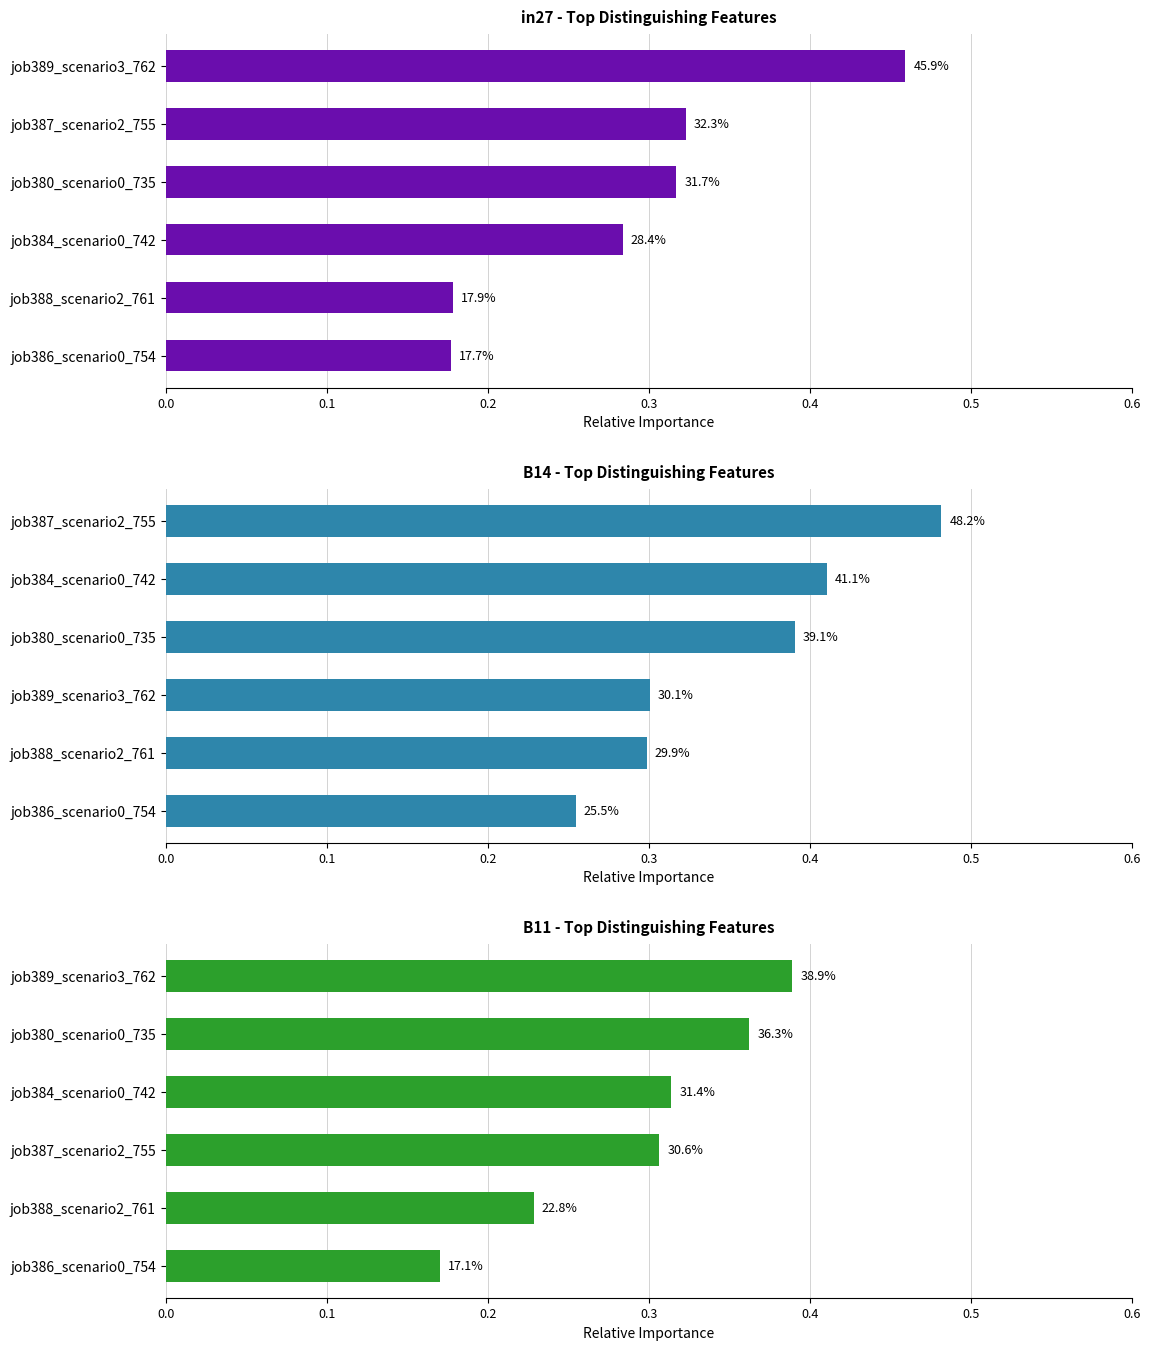

How many distinct data groups are displayed?

3